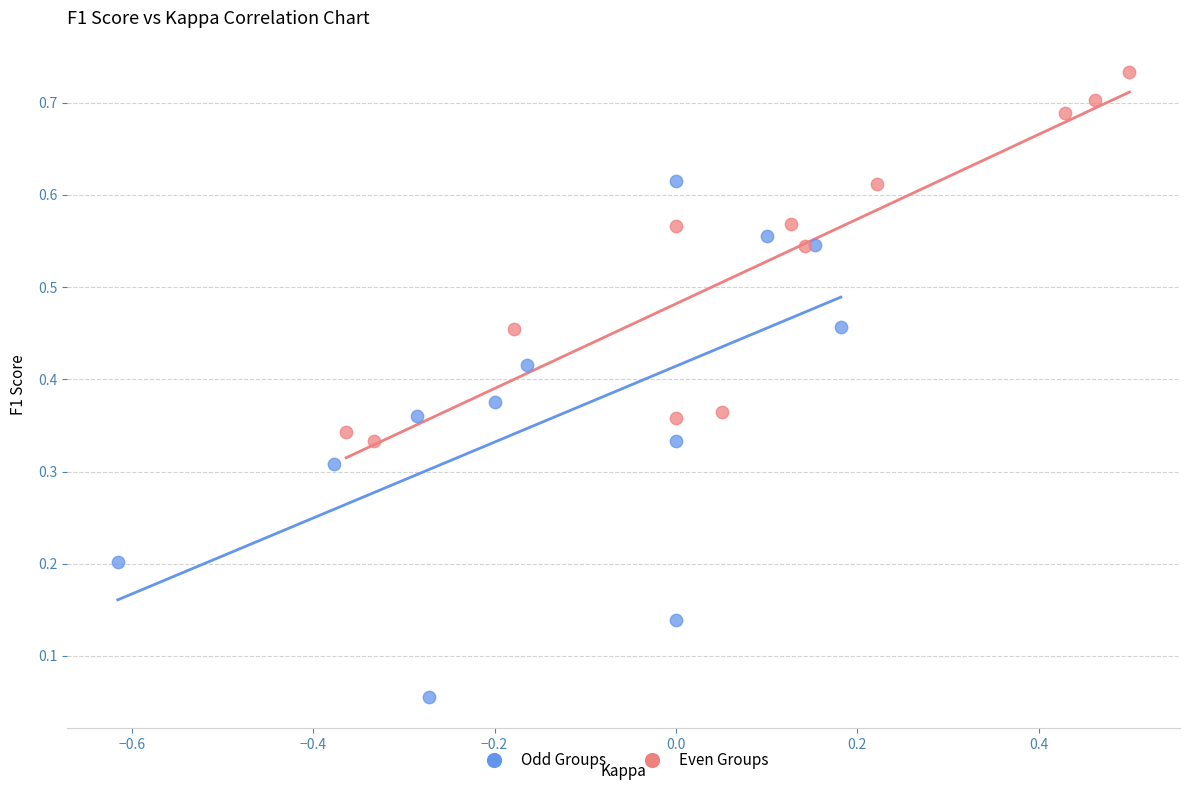

Which series reaches the maximum Y coordinate?

Even Groups